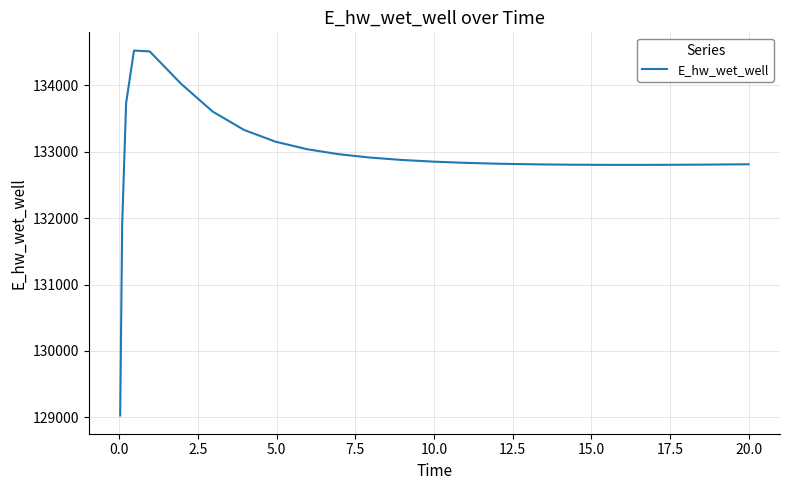

What is the difference between the maximum and minimum values?

5489.8